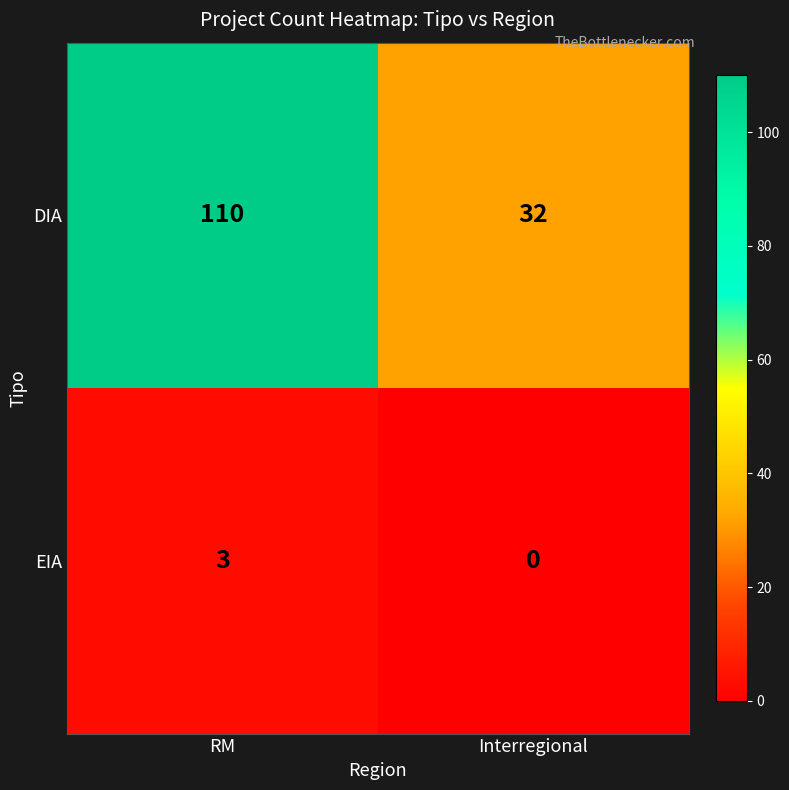

True or false: EIA has a value of 1 at Interregional.

False